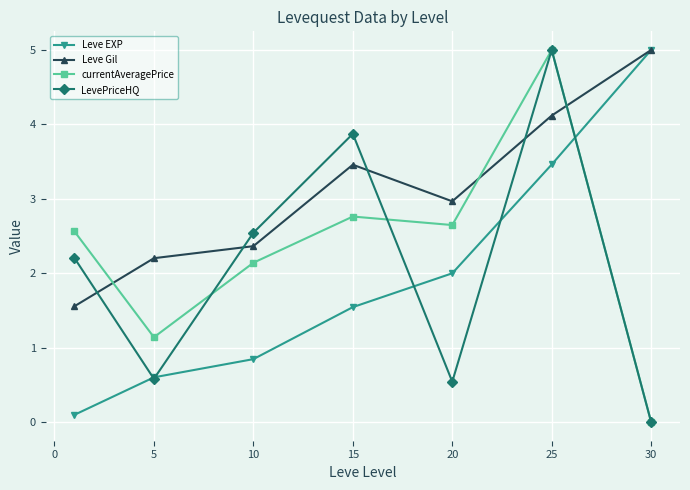

What is the maximum value shown in the chart?

5.0